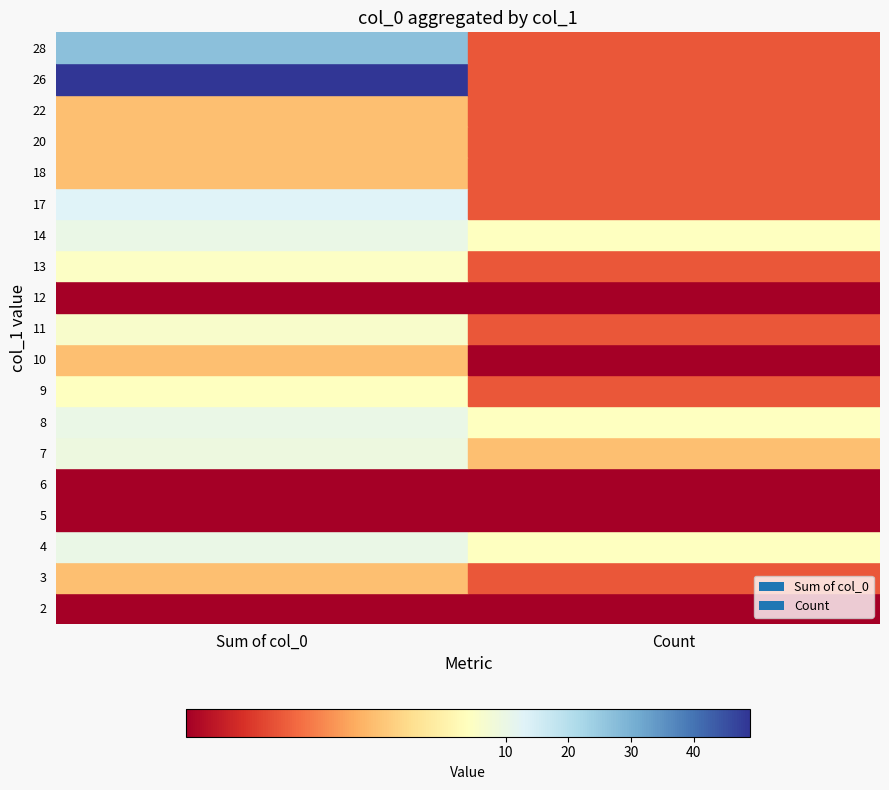

How many data points are above 11?

9